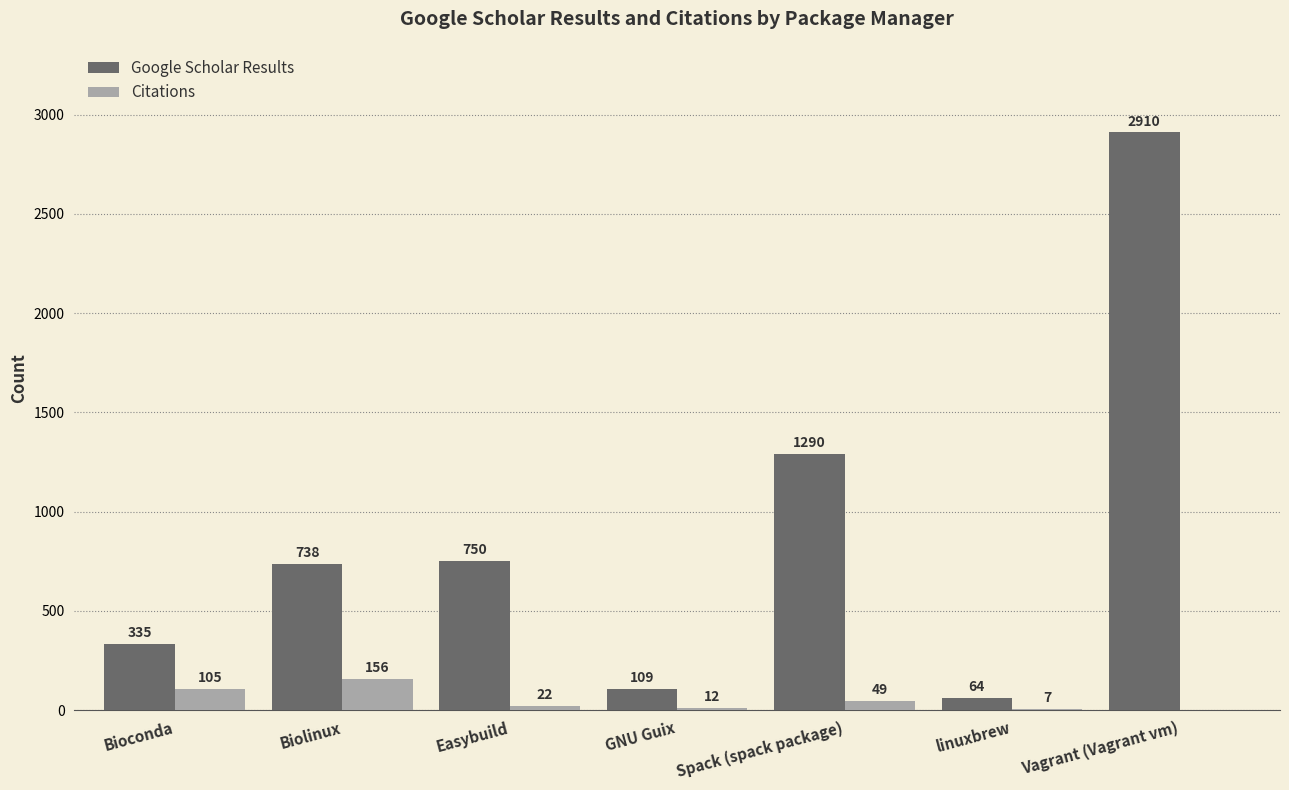

Reading left to right, extract all data points from this chart.

Google Scholar Results: 335	738	750	109	1290	64	2910
Citations: 105	156	22	12	49	7	0